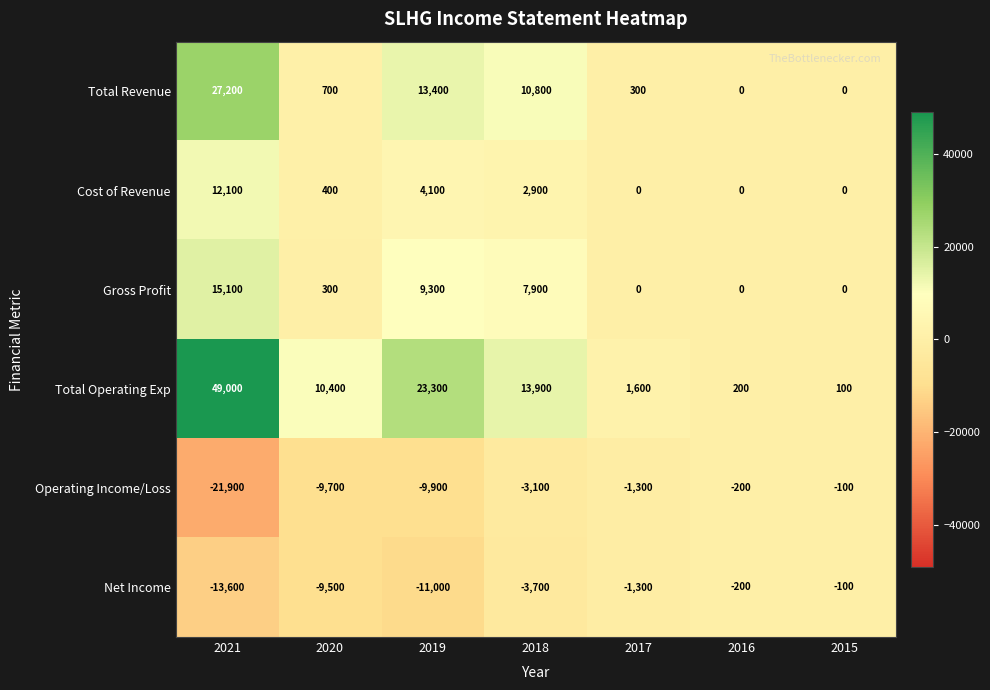

How many positive values does the Cost of Revenue series have?

4